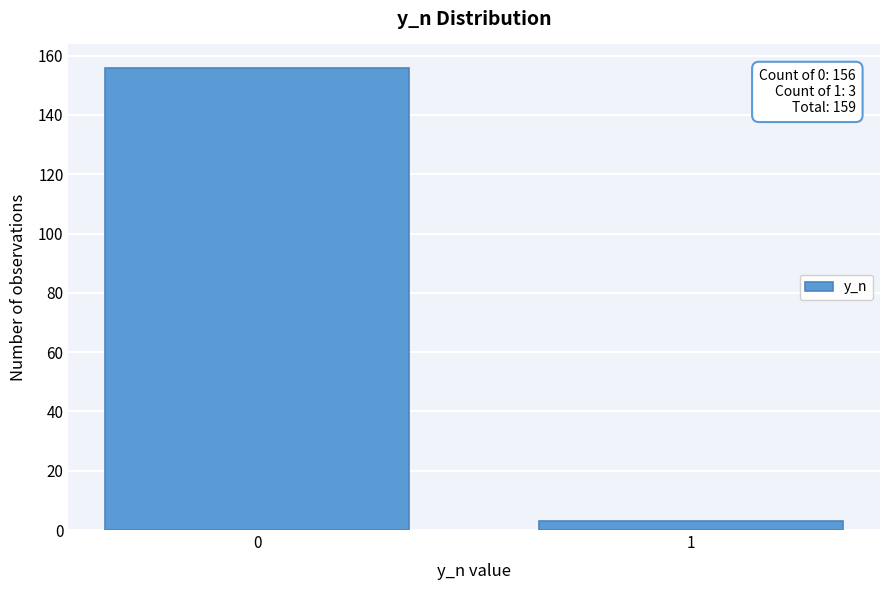

Reading left to right, list all the values displayed in this chart.

156	3